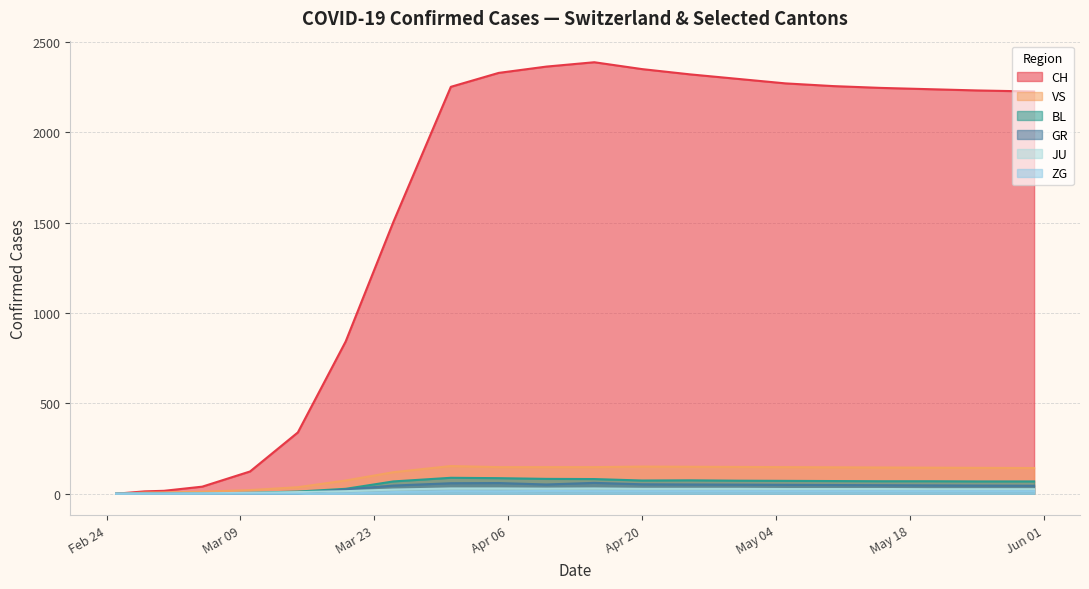

True or false: JU and GR cross at least once.

False